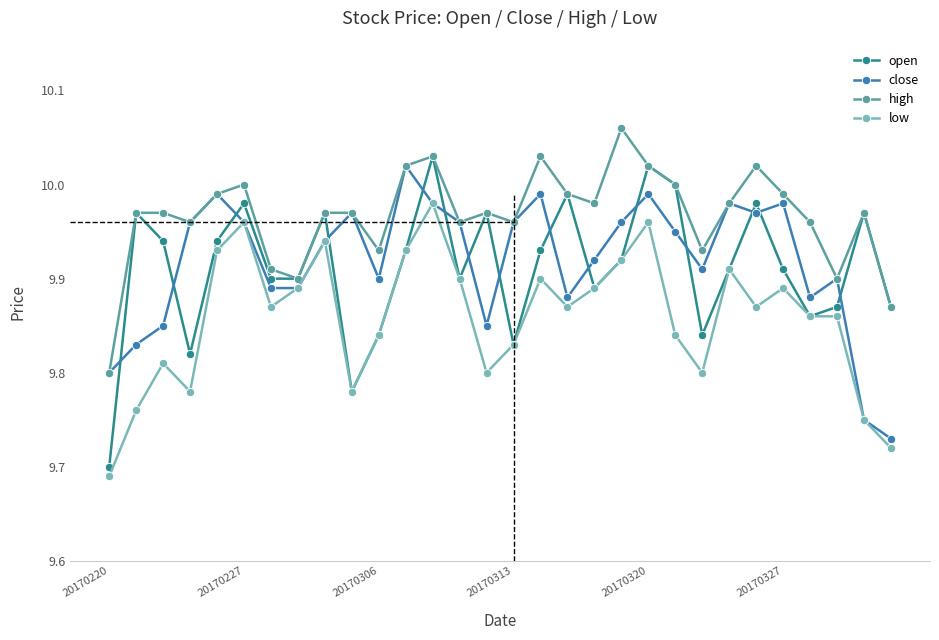

Which series has the largest total across all categories?

high